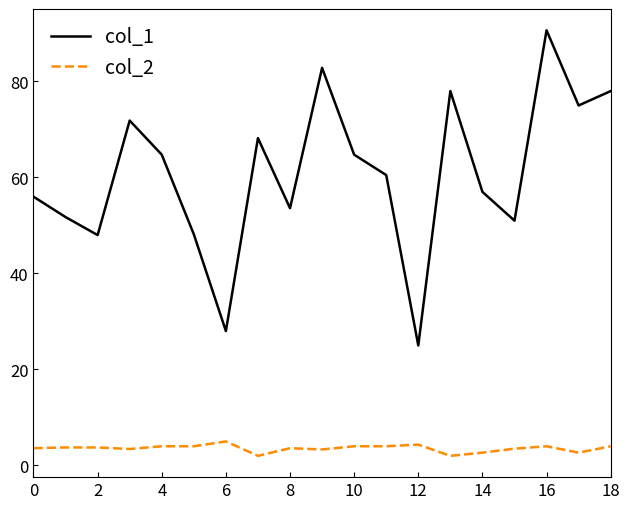

What is the greatest value displayed?

90.7